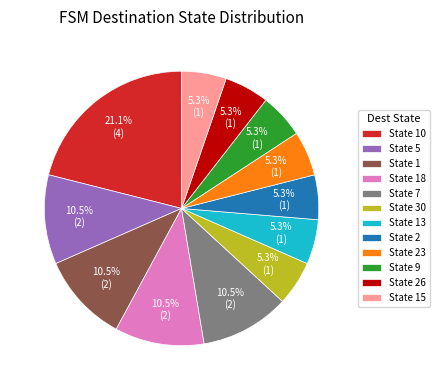

Approximately how many times larger is the value at State 23 compared to State 5?

0.5